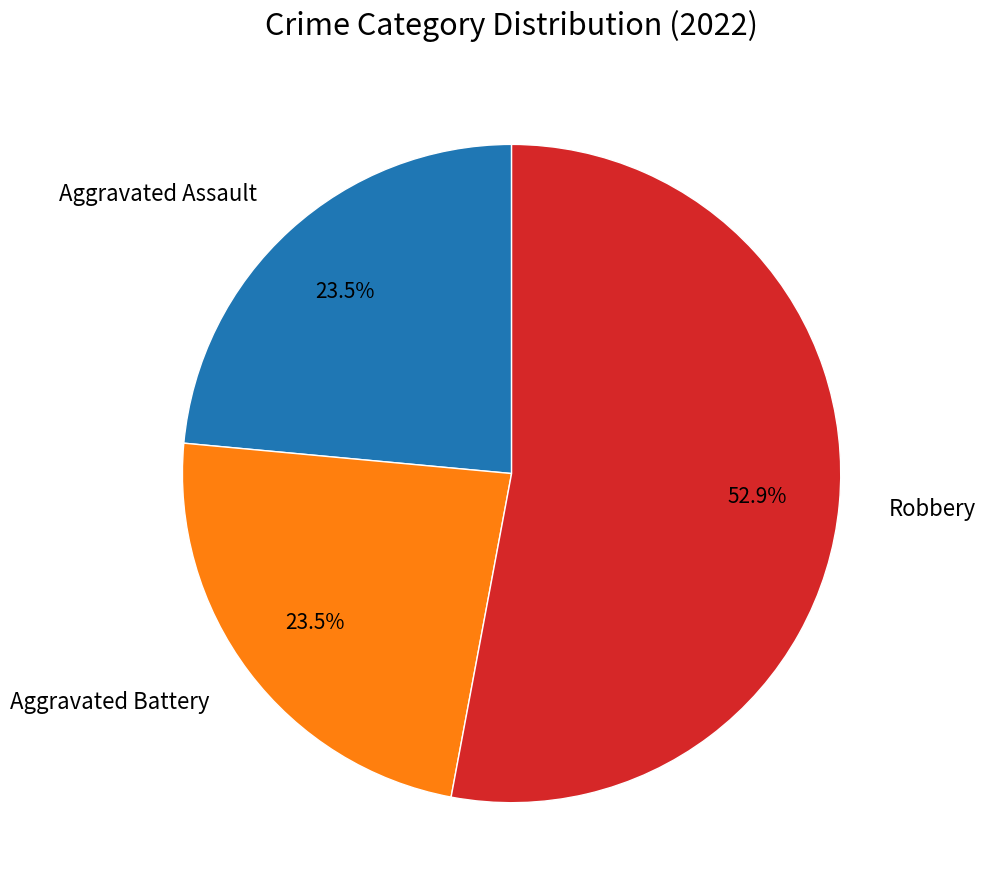

What is the ratio of the value at Robbery to the value at Aggravated Assault?

2.3